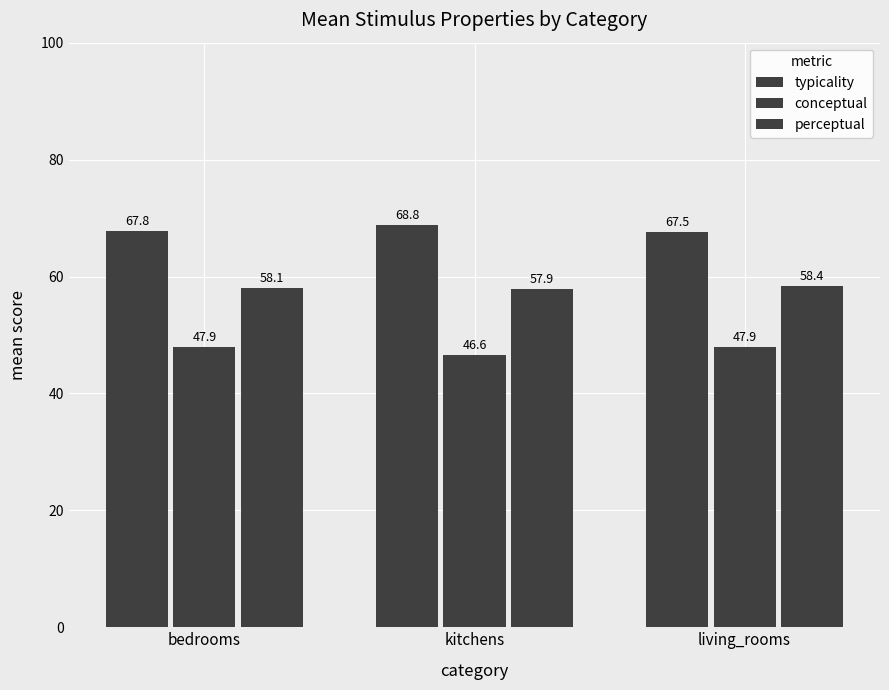

What is the label of the 1st bar from the left?

bedrooms